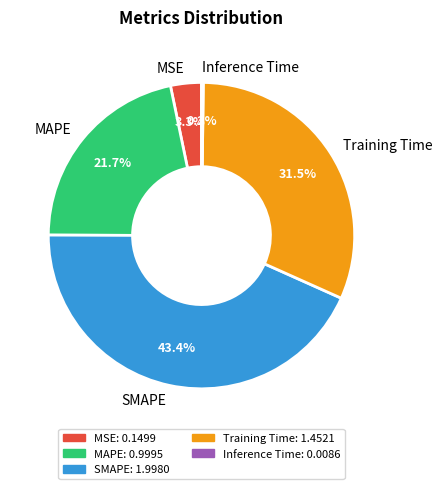

What percentage is NOT represented by SMAPE?

56.6%